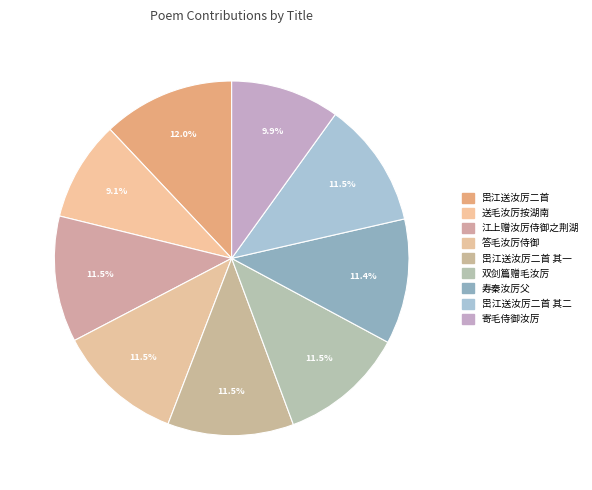

Which slice is the smallest?

送毛汝厉按湖南